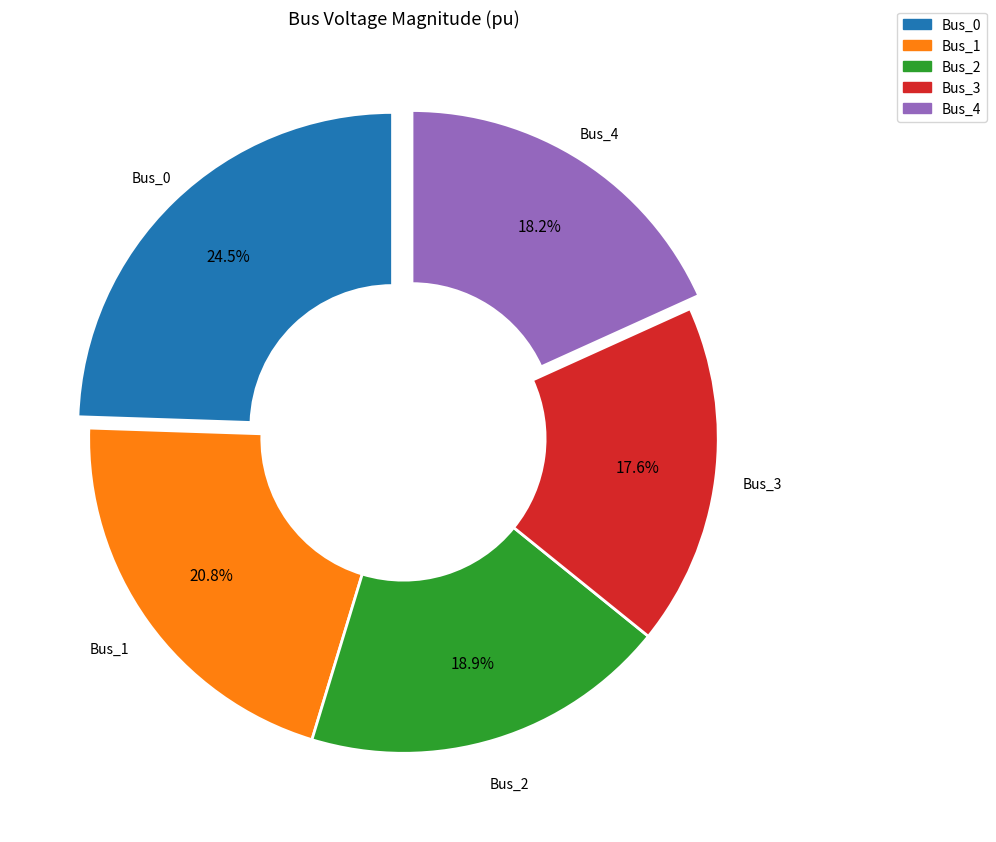

Is there a majority slice in this chart?

No